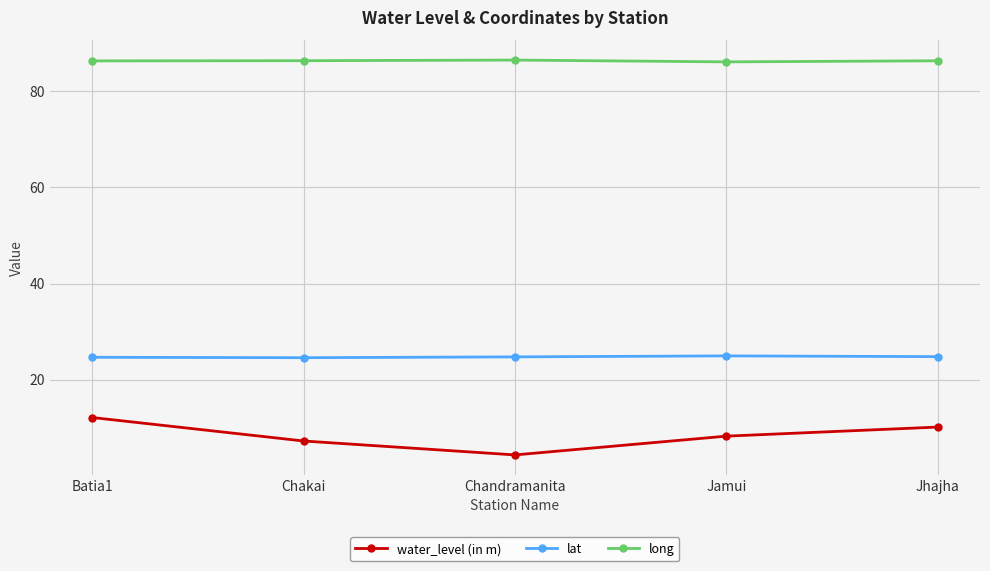

Which series has the largest total across all categories?

long